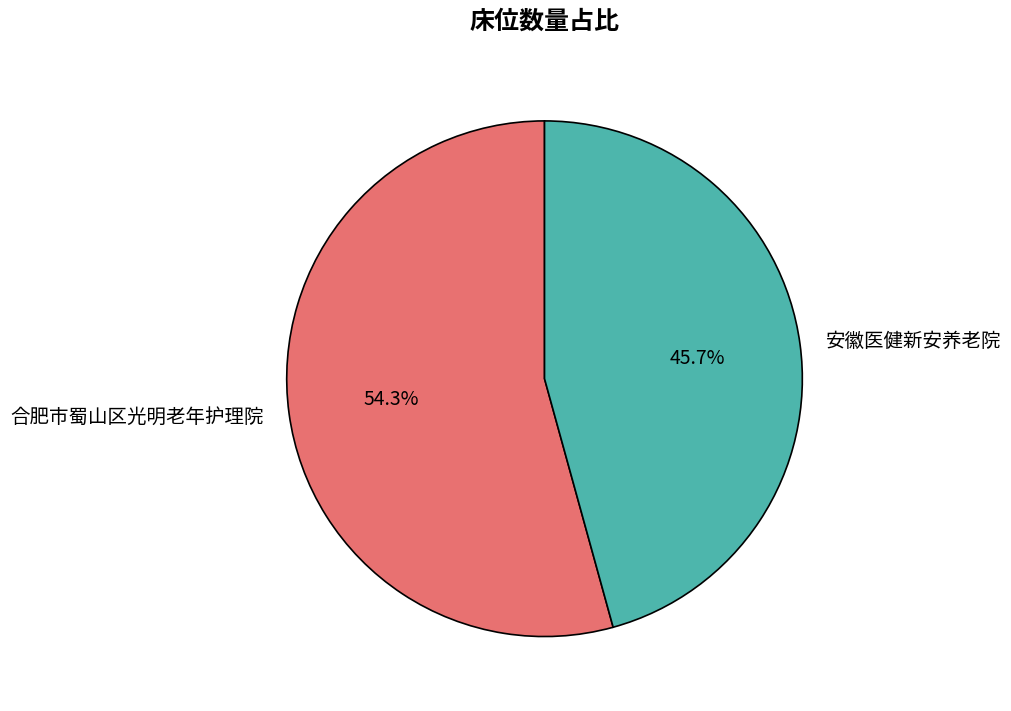

Is 合肥市蜀山区光明老年护理院 the majority of the pie?

Yes